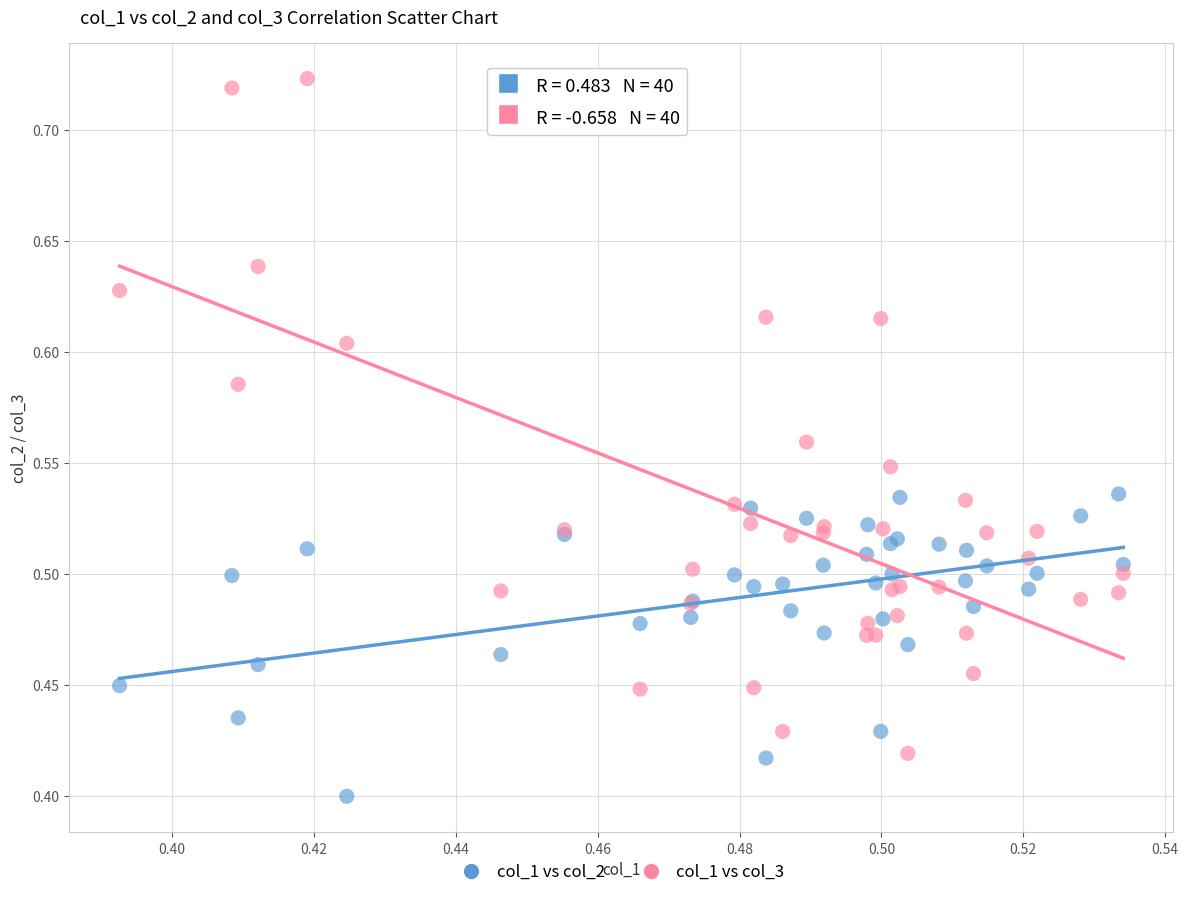

Which series has the widest spread of Y values?

col_1 vs col_3